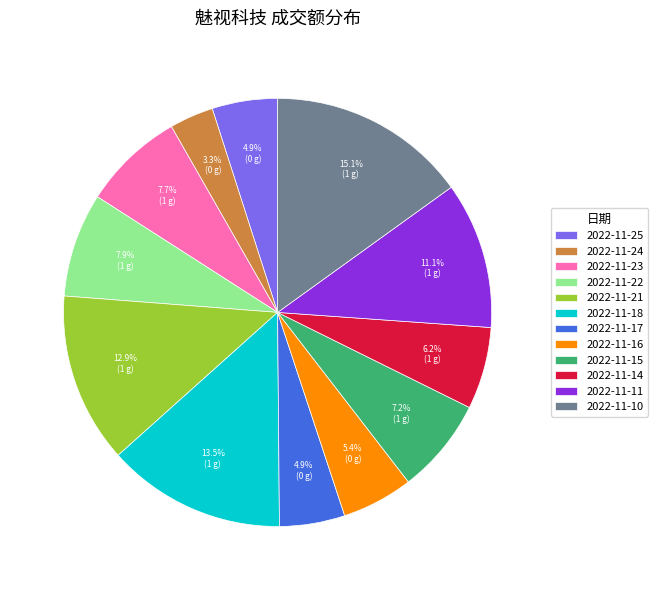

How many slices are in this pie chart?

12